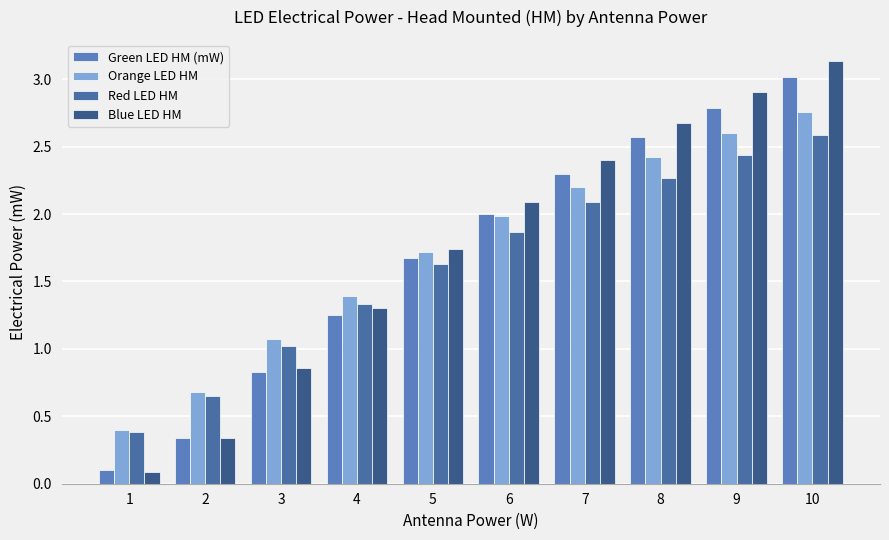

What is the approximate value of Red LED HM at 3?

1.0